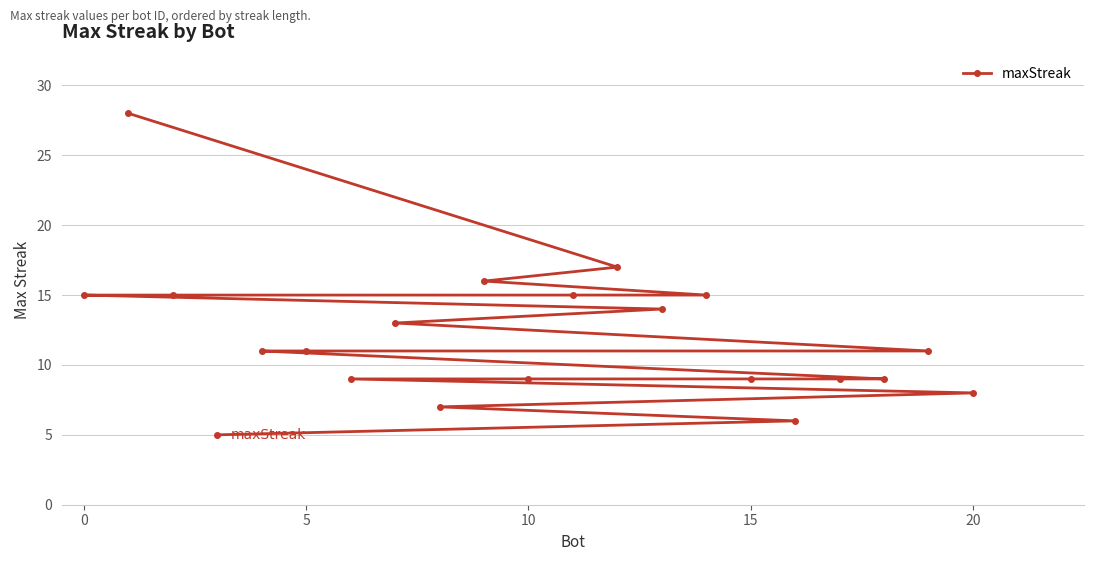

Read the value at 20.

8